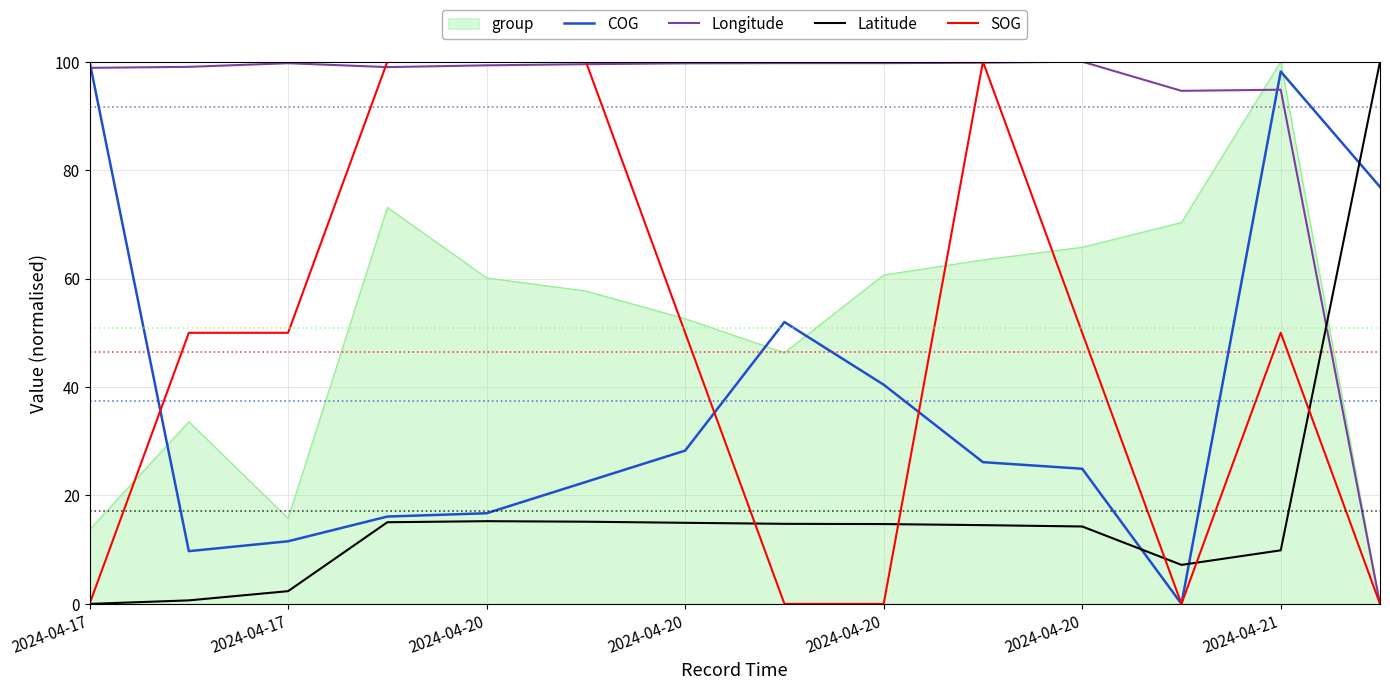

Does the chart have visible grid lines?

Yes